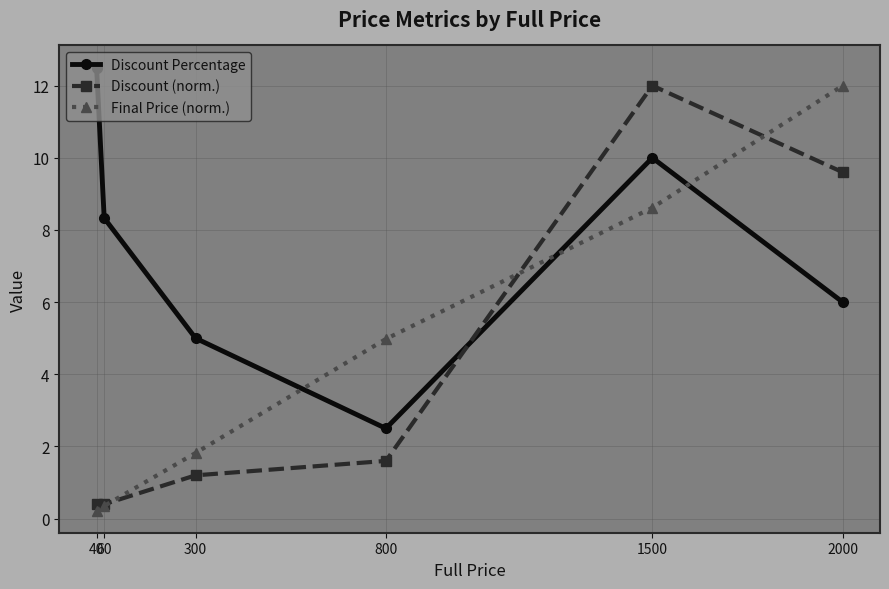

Does the chart display data point markers on the line(s)?

Yes